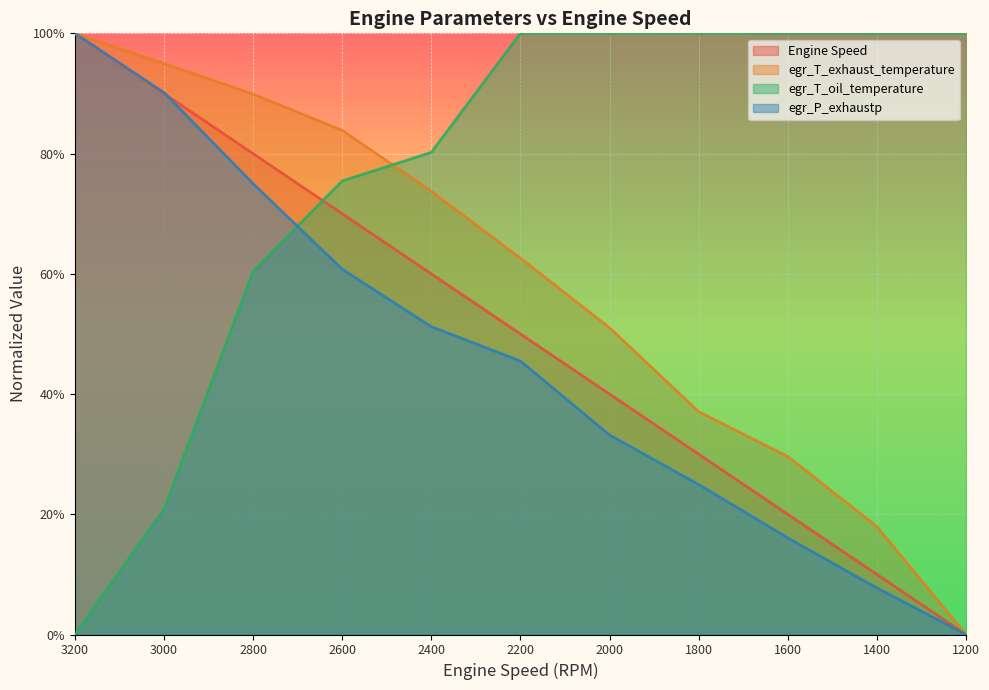

How many values in egr_T_exhaust_temperature are above zero?

10